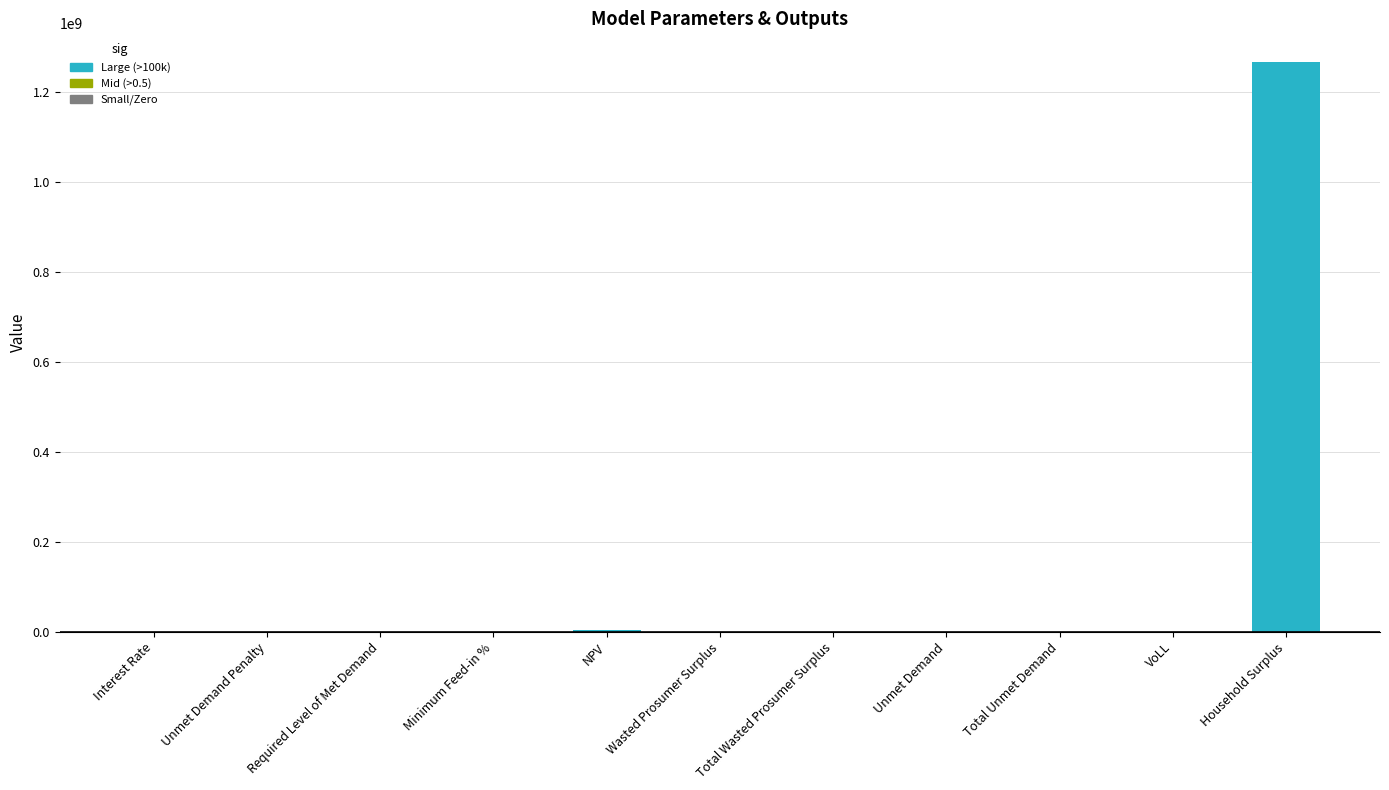

True or false: the data shows 0.0 at Unmet Demand Penalty.

True